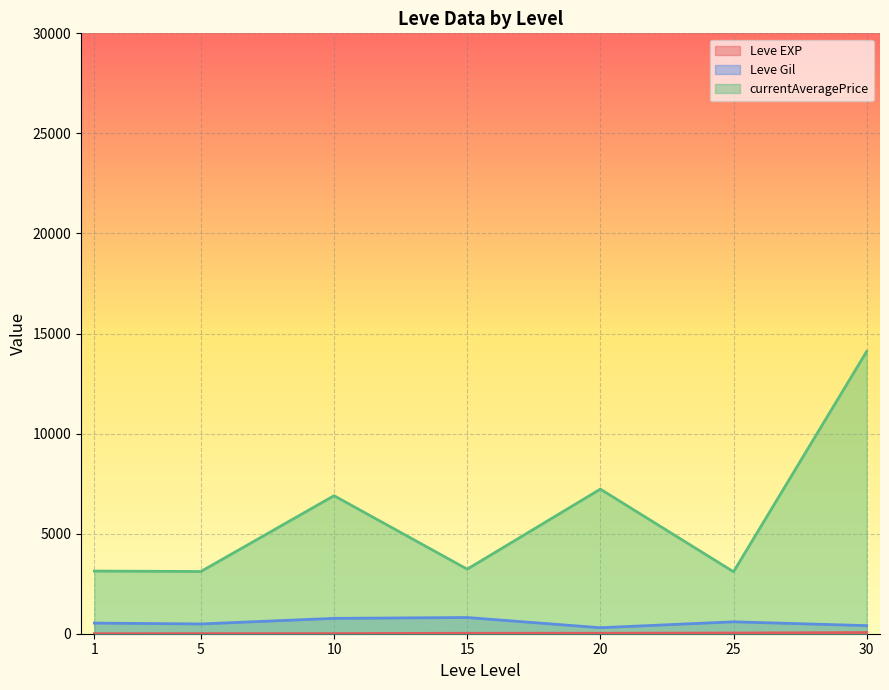

Count the number of data series in this chart.

3